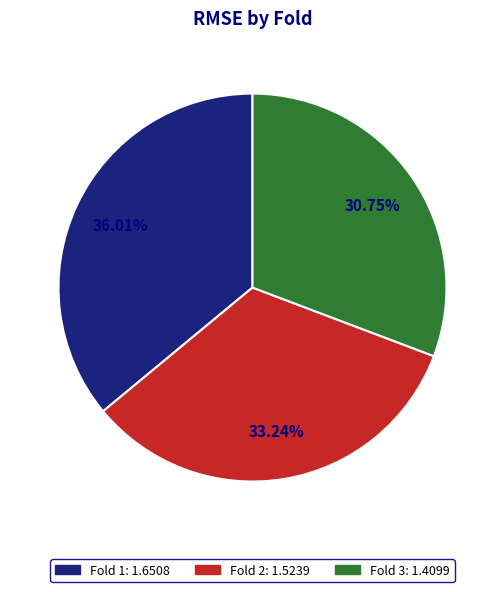

Is there any slice that represents more than half of the pie?

No